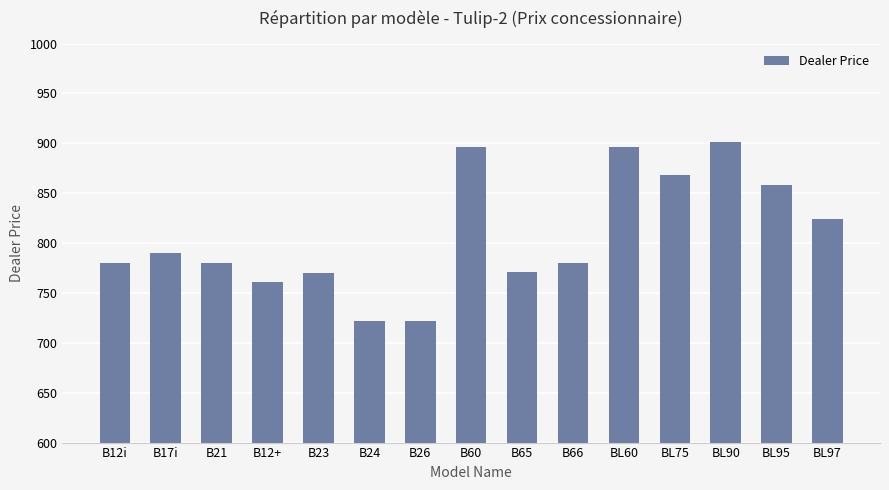

What is the minimum value shown in the chart?

721.8